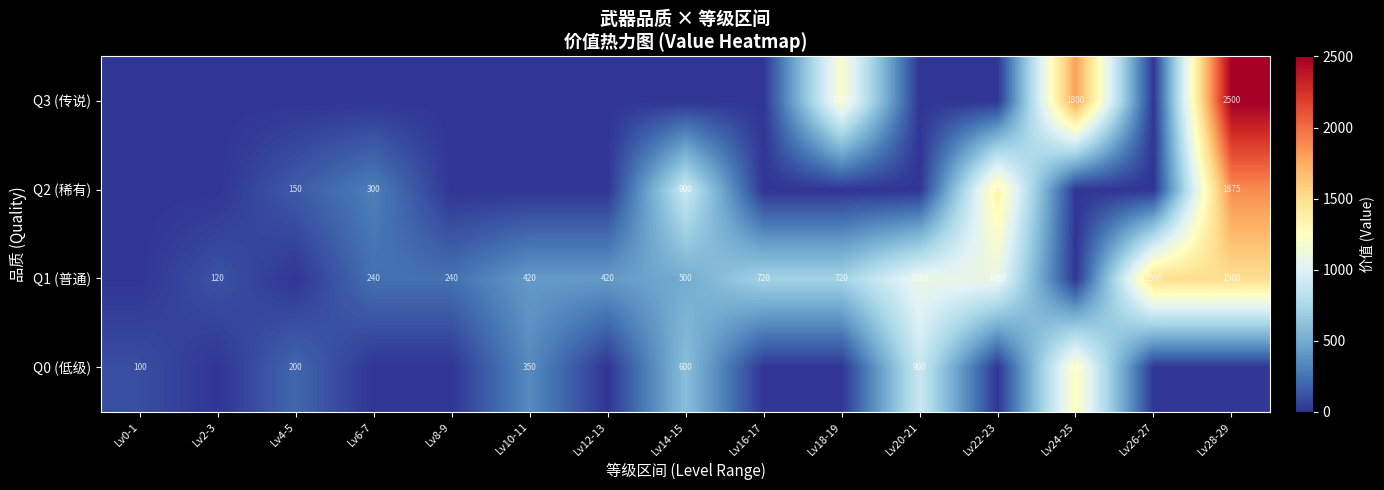

At which category is the sum across all series the highest?

Lv28-29